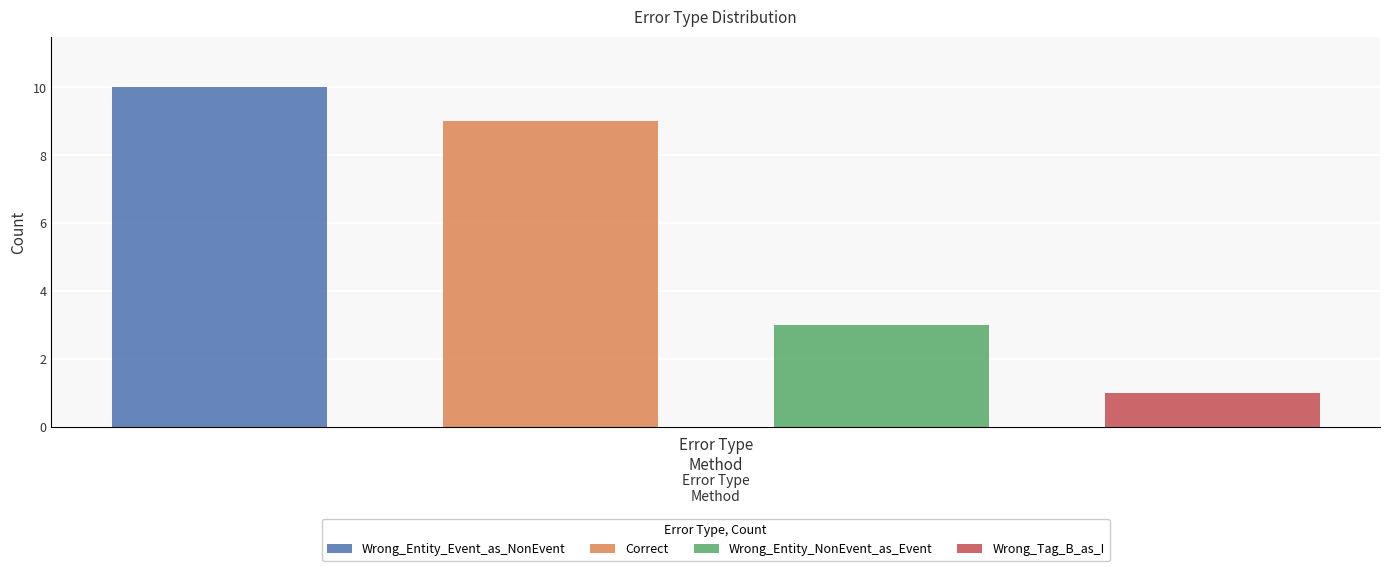

What is the greatest value displayed?

10